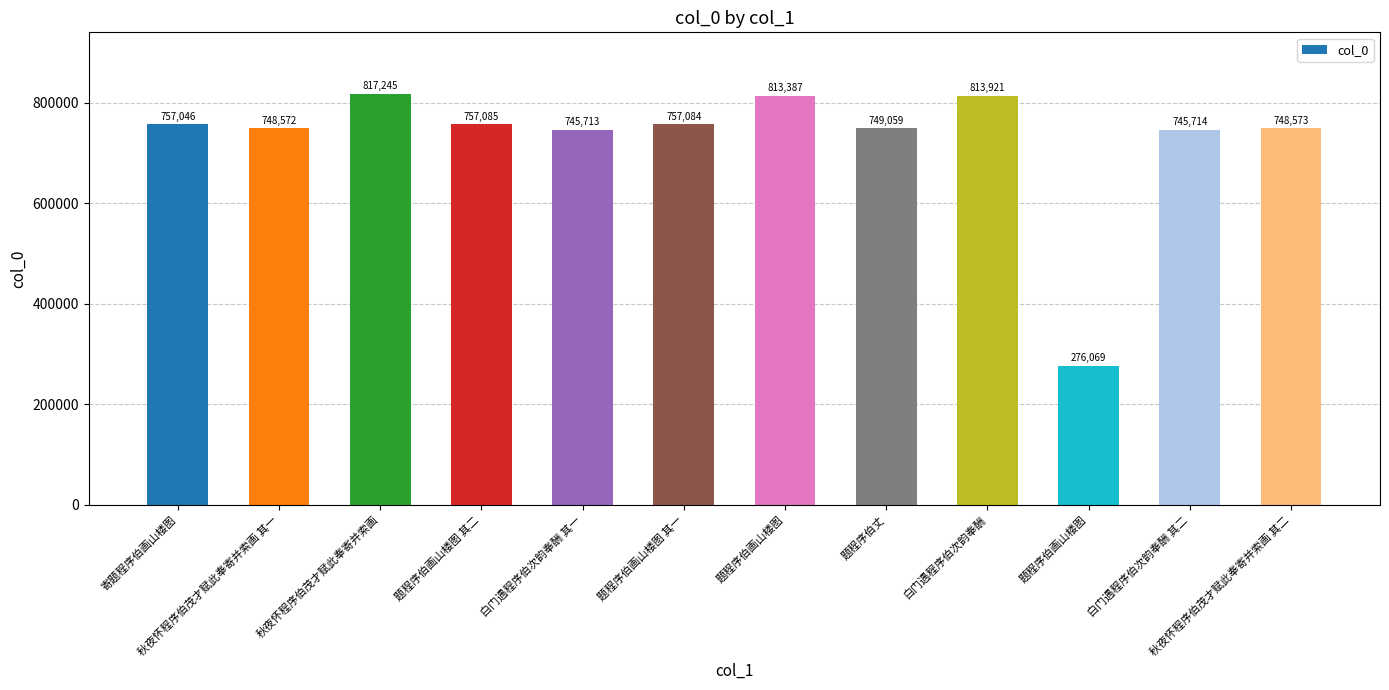

How many bars are there in total?

12